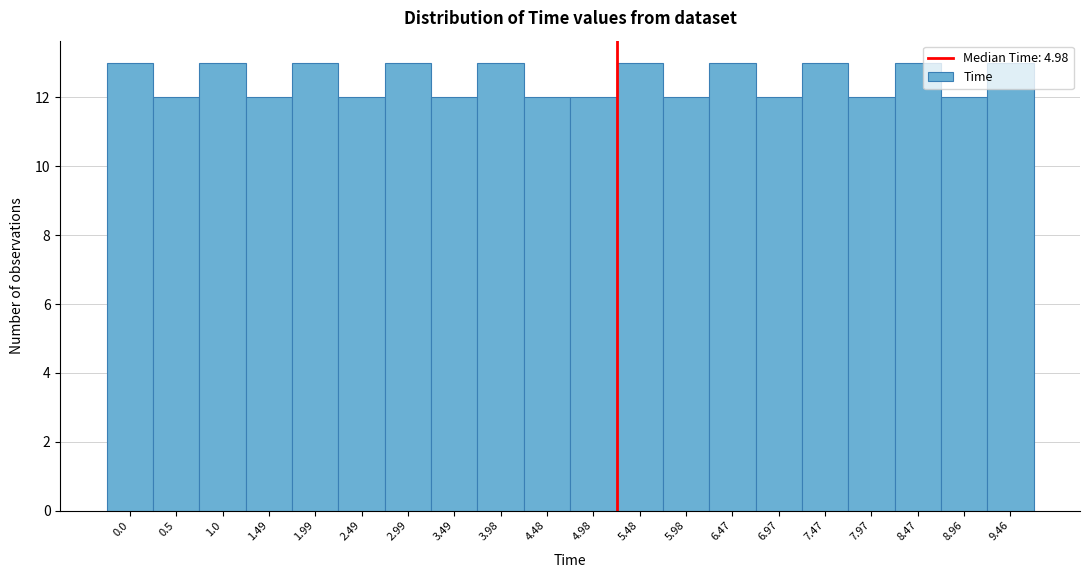

Is it true that the value at 2.99 is 6?

False